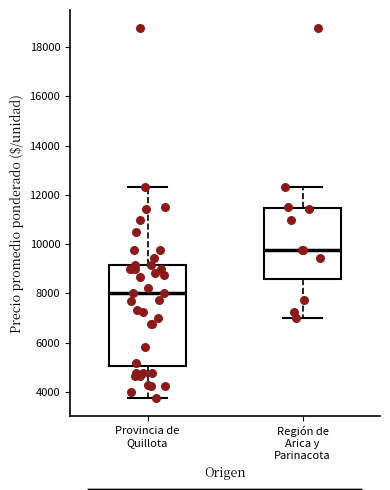

Reading left to right, transcribe this box plot: for each box, give where its median line is, the range the box spans, and where its two whiskers end, as read against the y-axis. The values are not printed on the chart, so give them approximately, as read against the axis.

Provincia de Quillota: median 8000, box 5000 to 9200, whiskers 3800 to 12400
Región de Arica y Parinacota: median 9800, box 8600 to 11400, whiskers 7000 to 12400